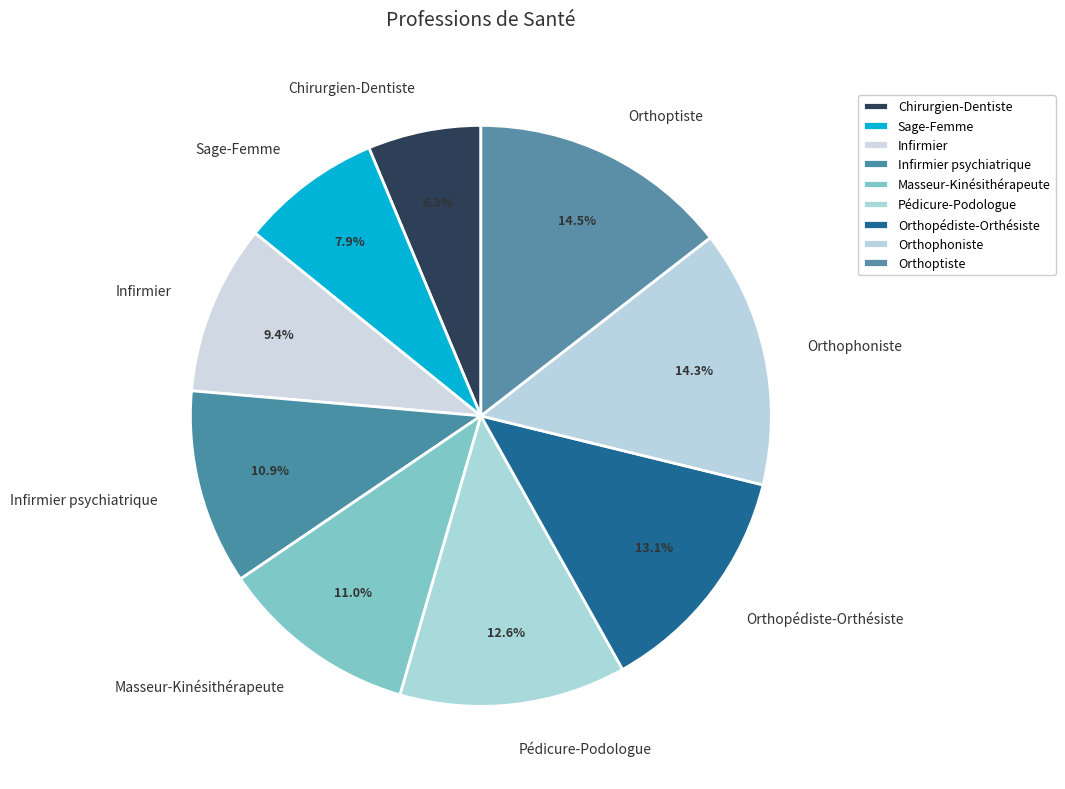

How much of the chart is everything except Chirurgien-Dentiste?

93.7%